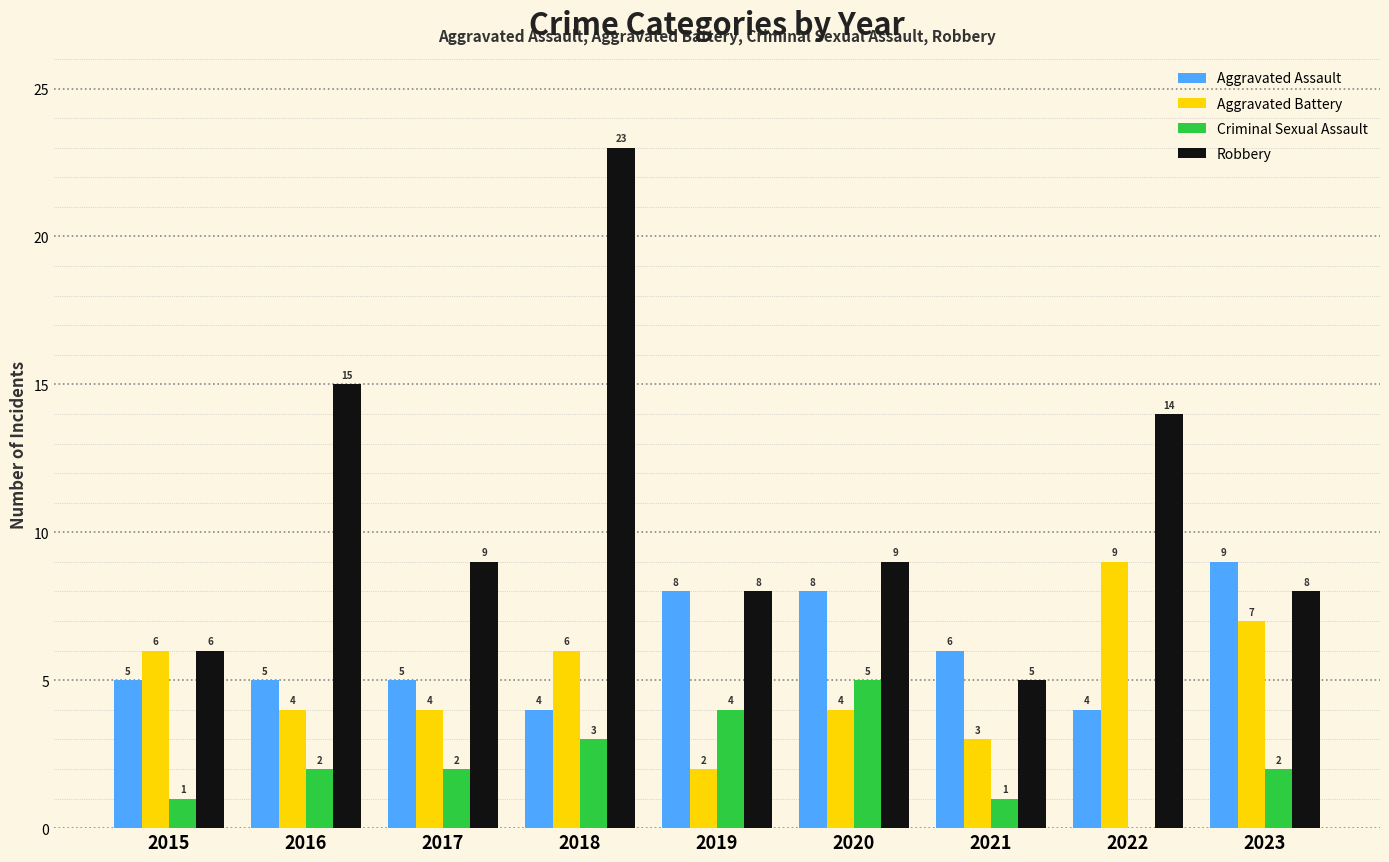

What is the total value across all series at 2022?

27